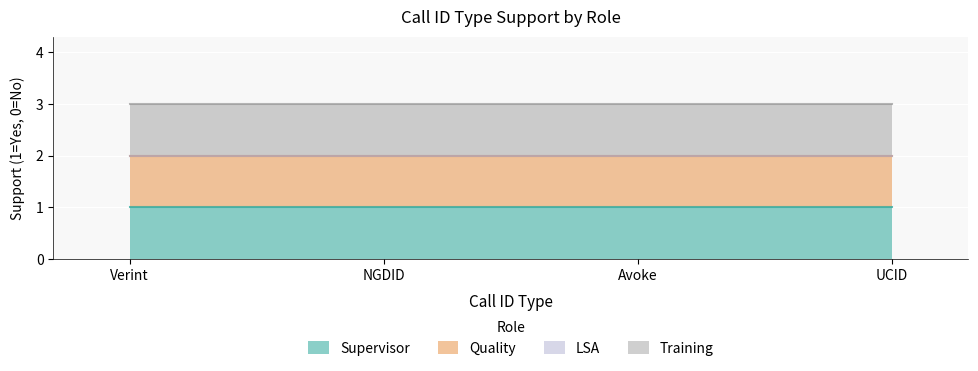

Which series has the largest total across all categories?

Supervisor